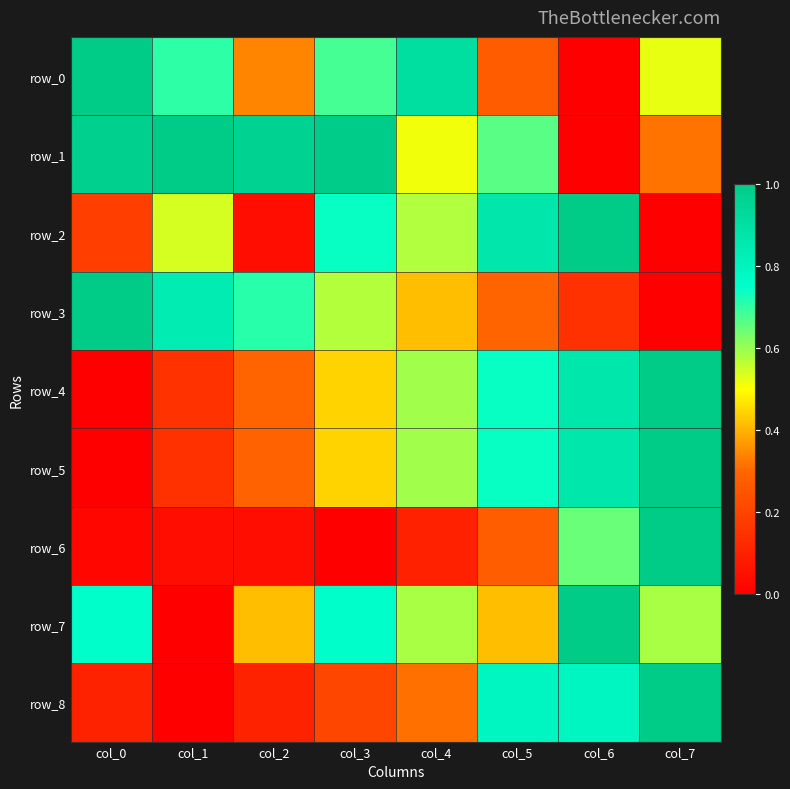

What is the maximum value for row_1?

1.0